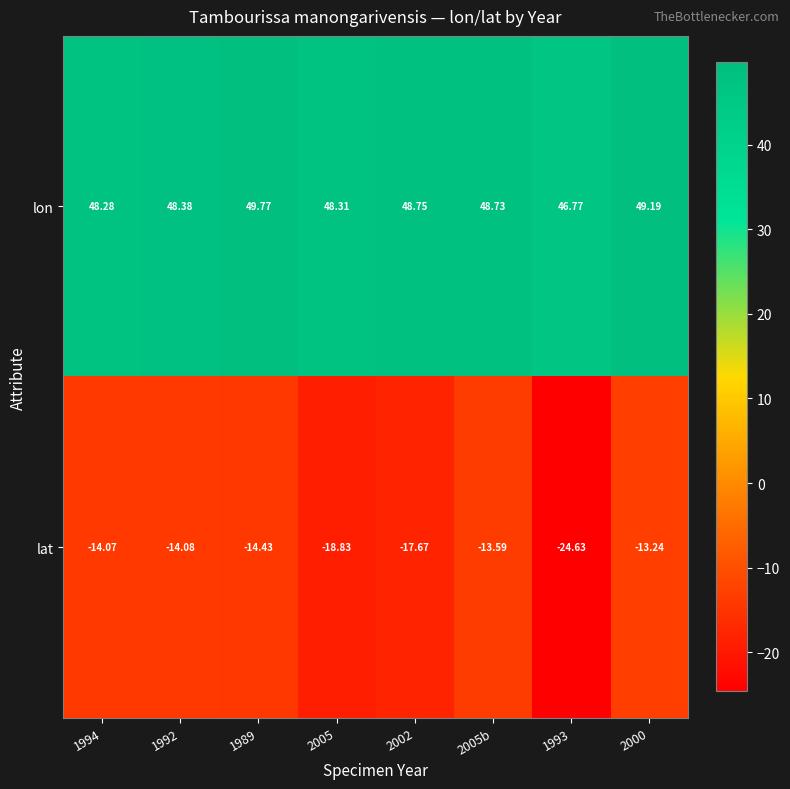

Rank the series by their maximum value, from lowest to highest.

lat, lon